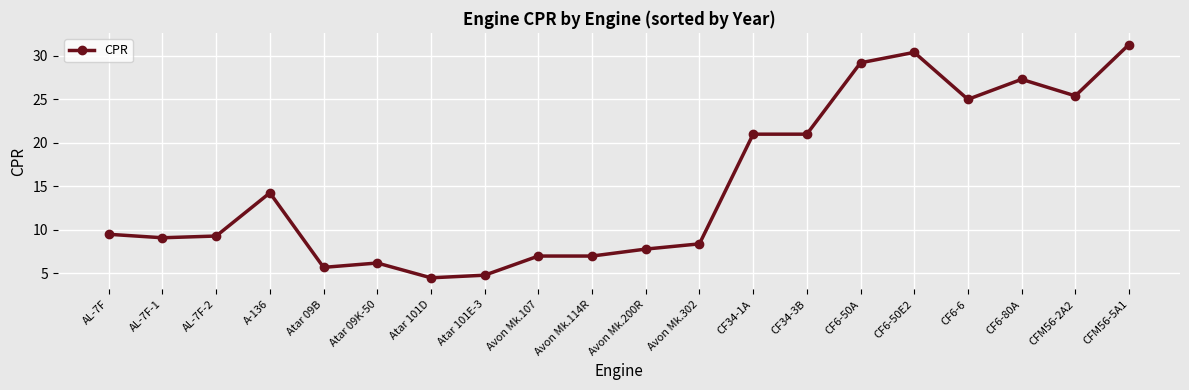

True or false: there are more than 0 points higher than both neighbors.

True